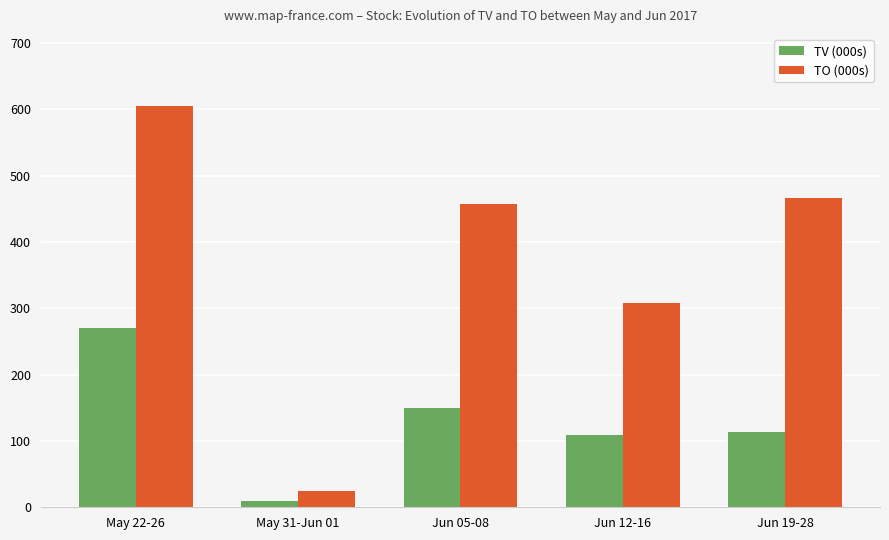

What is the value of the TO (000s) bar at the 5th from the left?

466.0